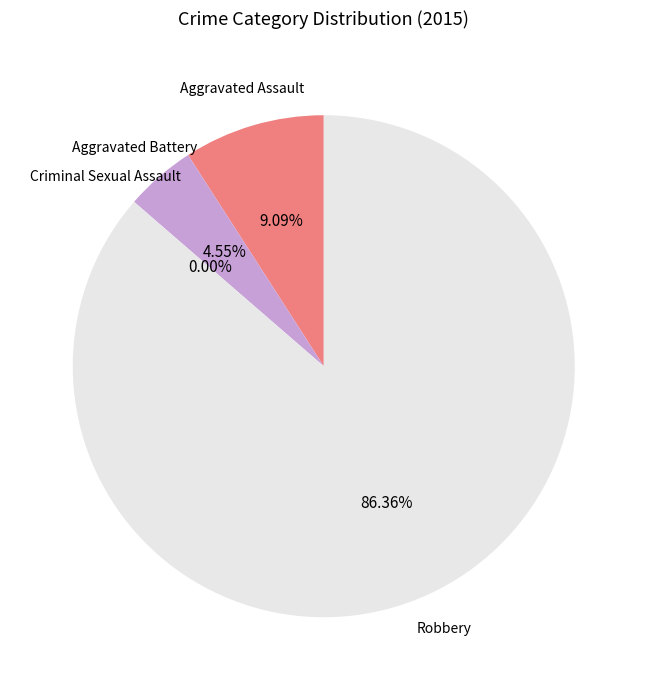

Which has a higher value, Robbery or Aggravated Assault?

Robbery